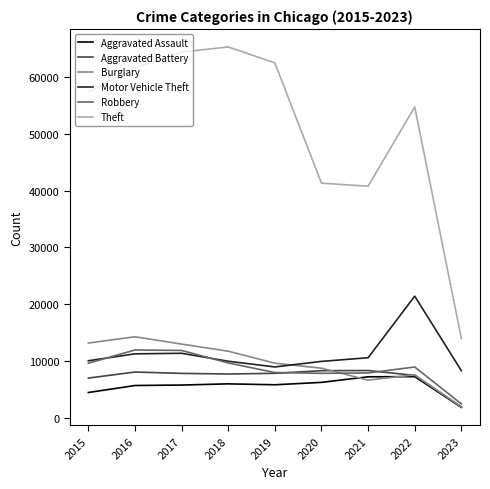

What is the difference between the Burglary values at 2020 and 2018?

2989